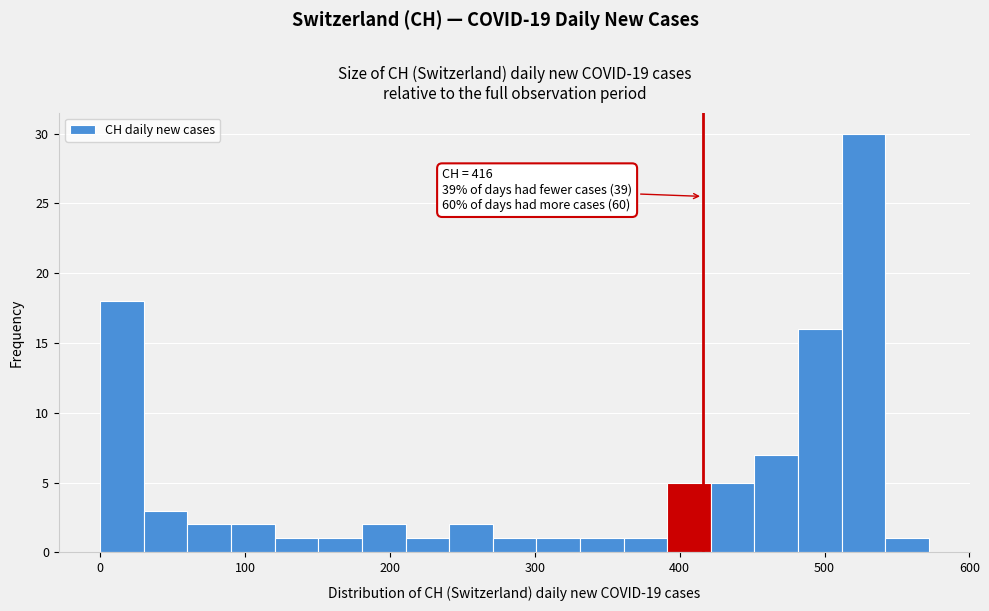

Around what value on the x-axis is the tallest bar? Give the approximate position of its centre, as read against the axis.

530